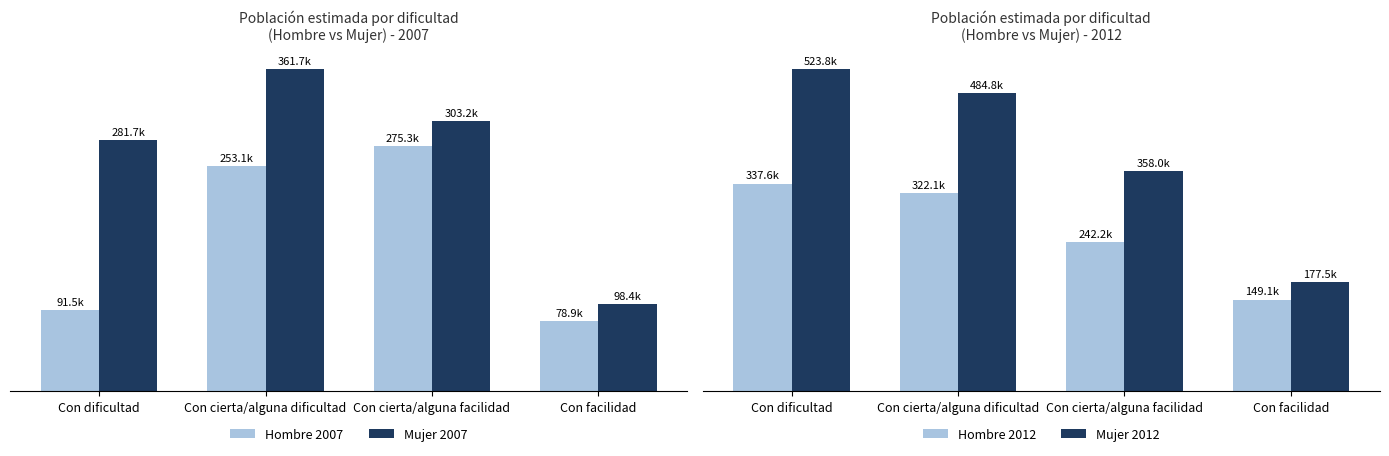

How many bars are there in total?

16